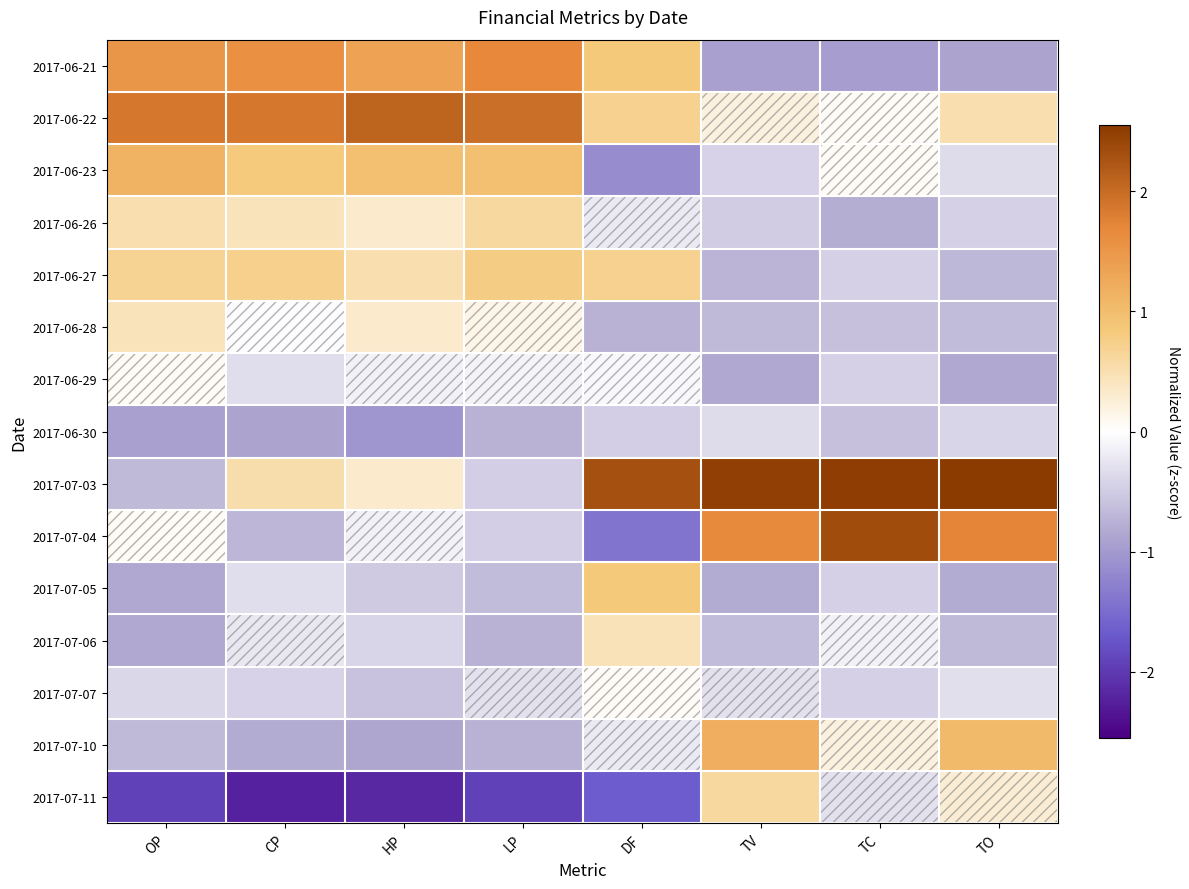

At which category is the sum across all series the highest?

OP